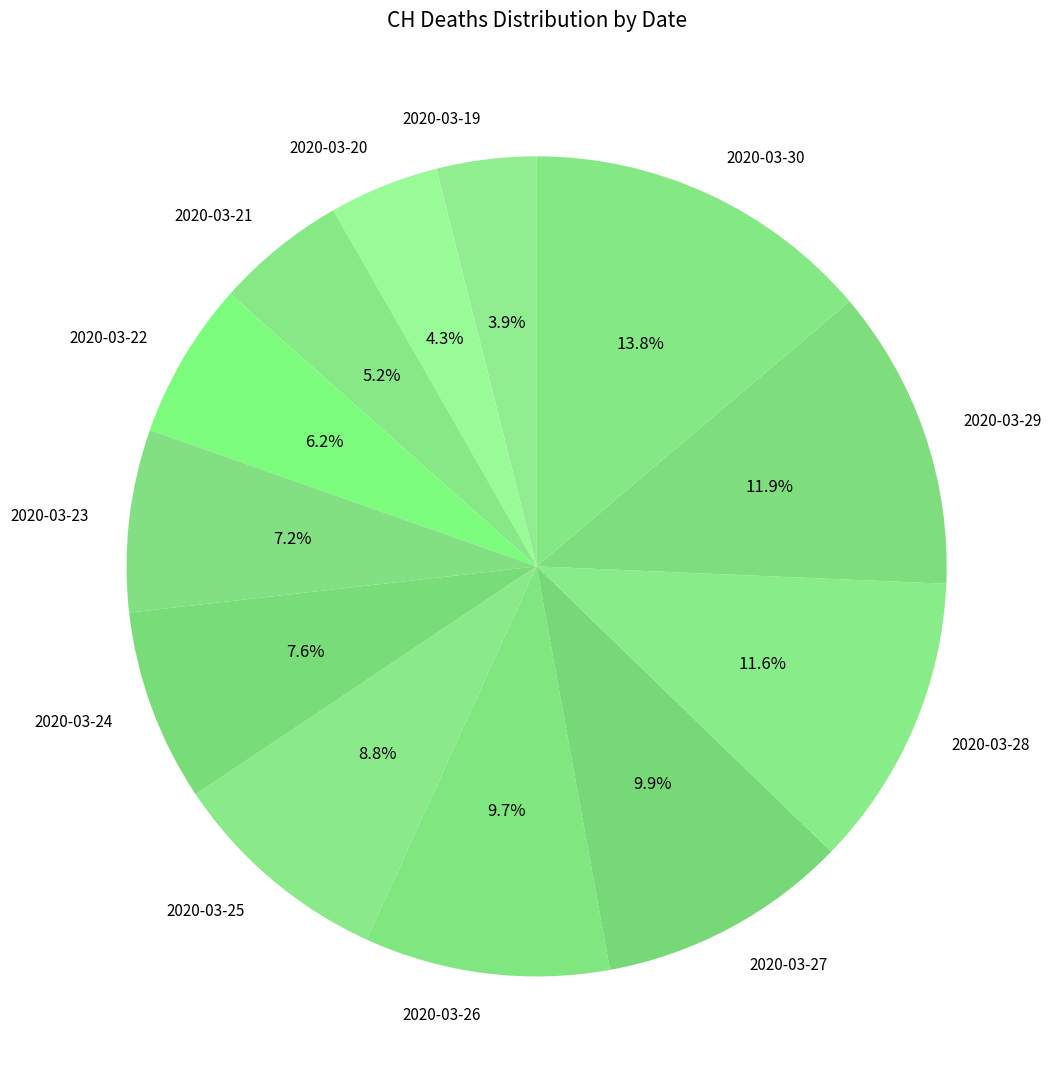

What portion of the pie excludes 2020-03-24?

92.4%